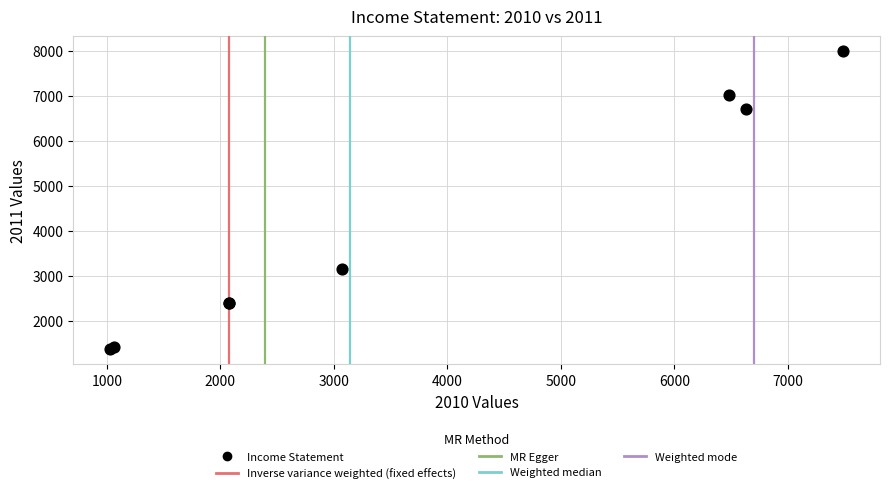

What Y value in the scatter plot is closest to 4679?

3143